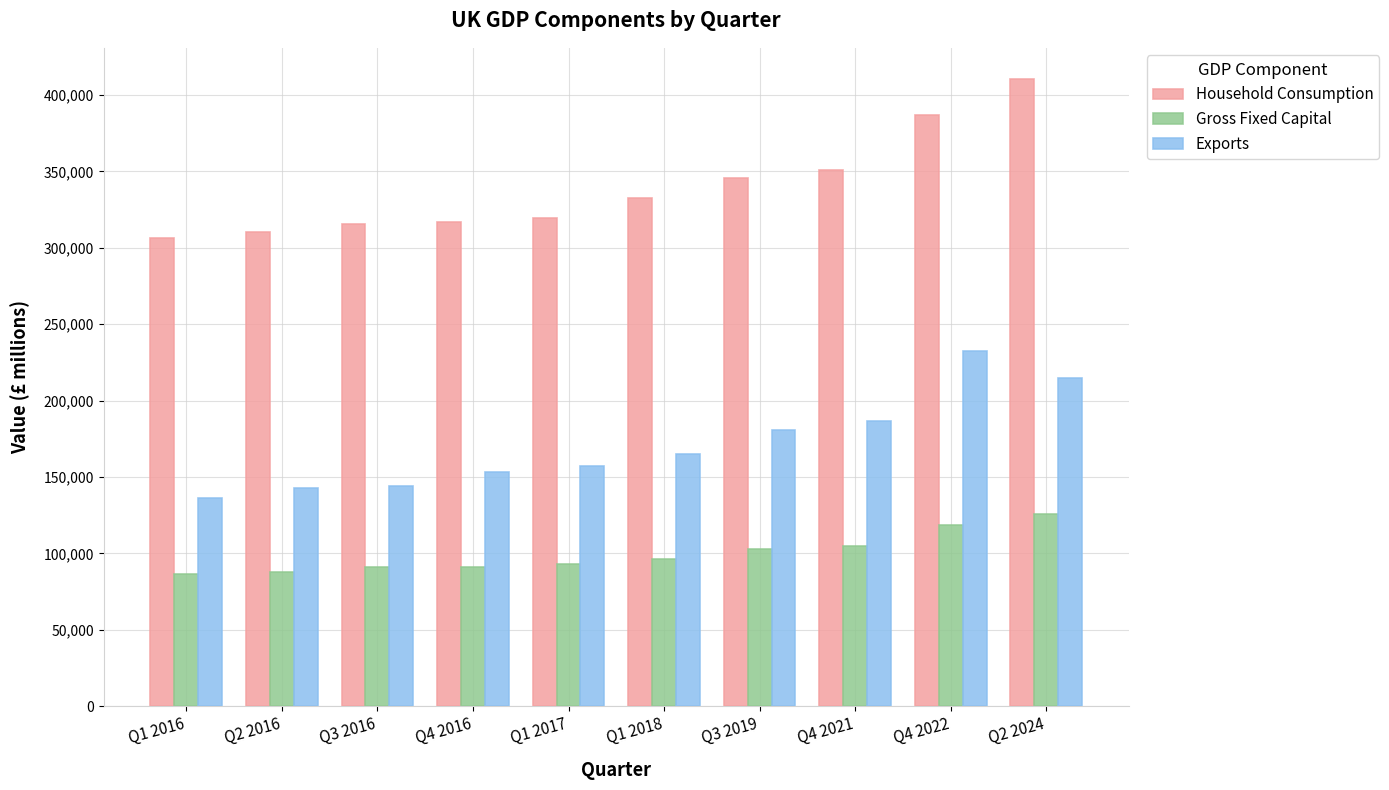

The value of Gross Fixed Capital at Q1 2017 is 149978. True or false?

False